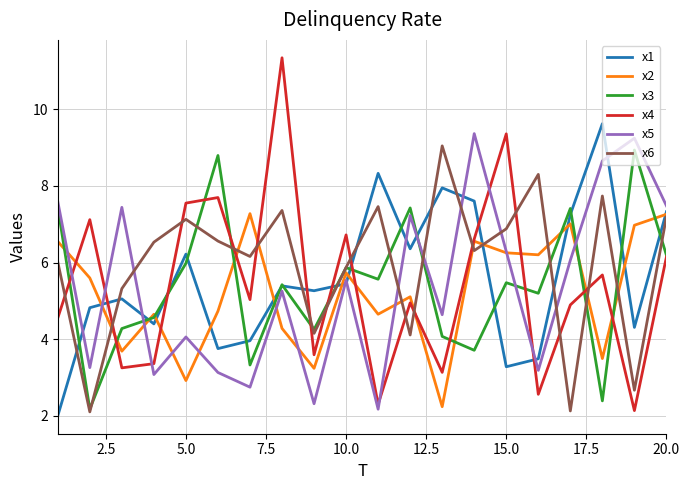

Which series has the widest spread of values?

x4